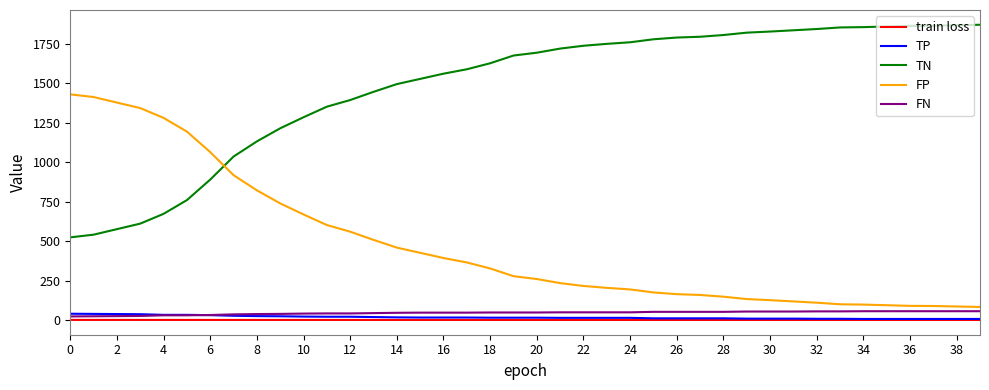

How many series are shown in this chart?

5